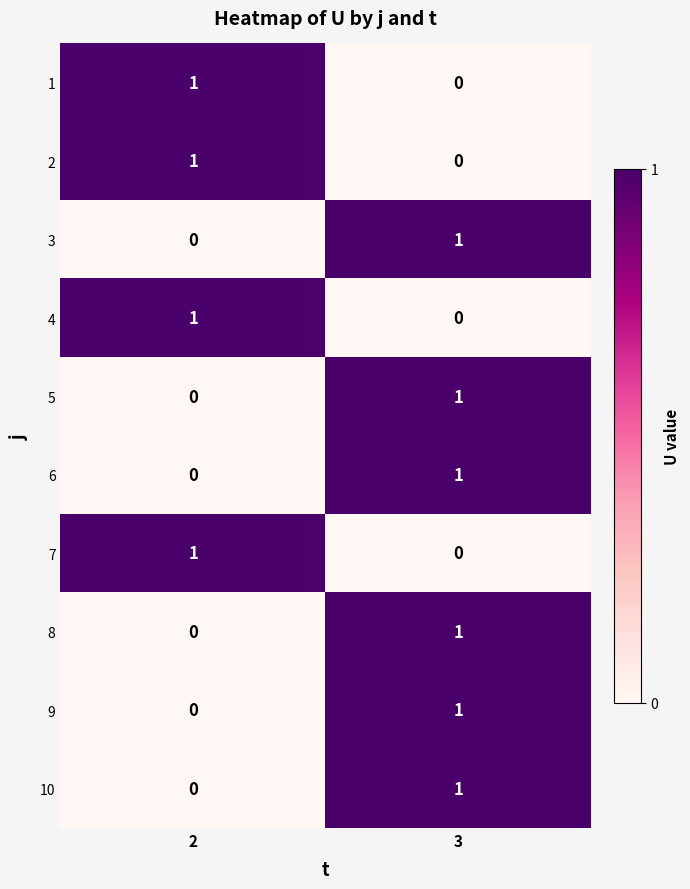

At which category is the sum across all series the highest?

3